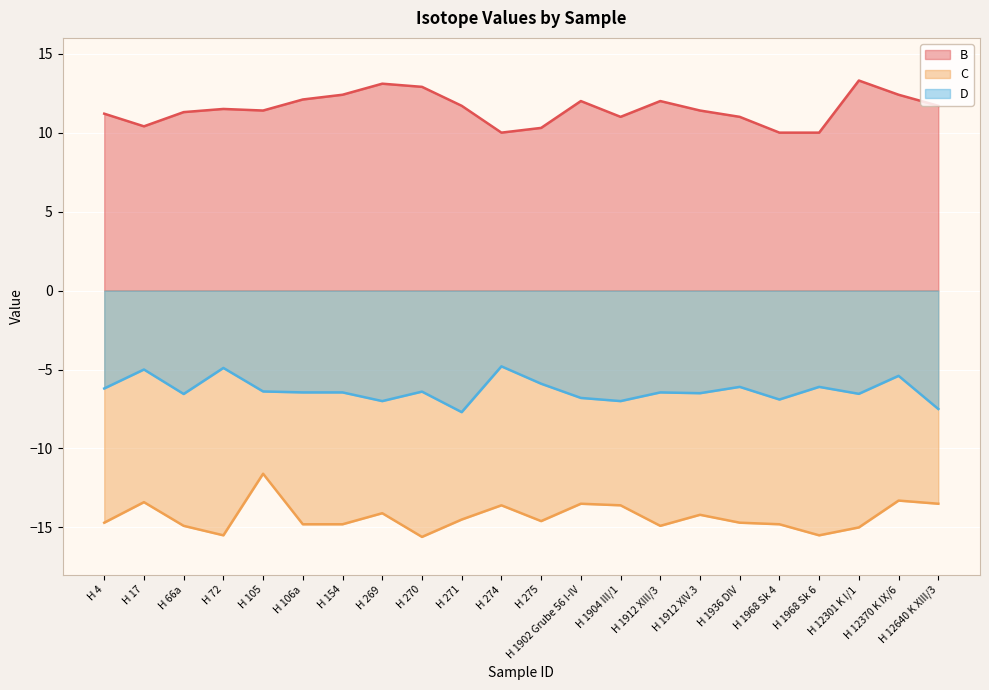

At how many categories does at least one series exceed -10?

22